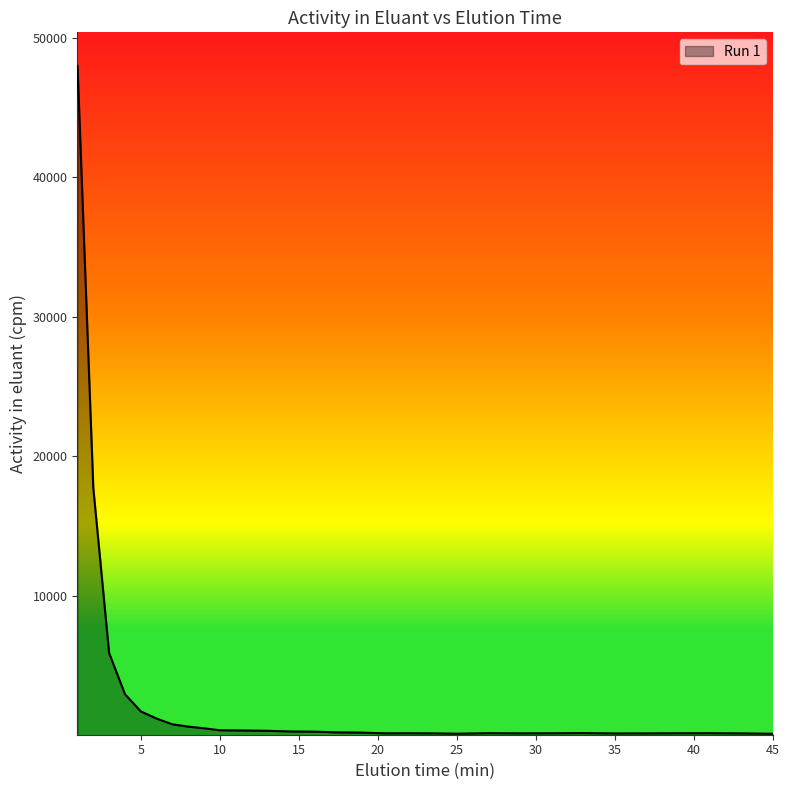

What is the difference between the maximum and minimum values?

47839.5